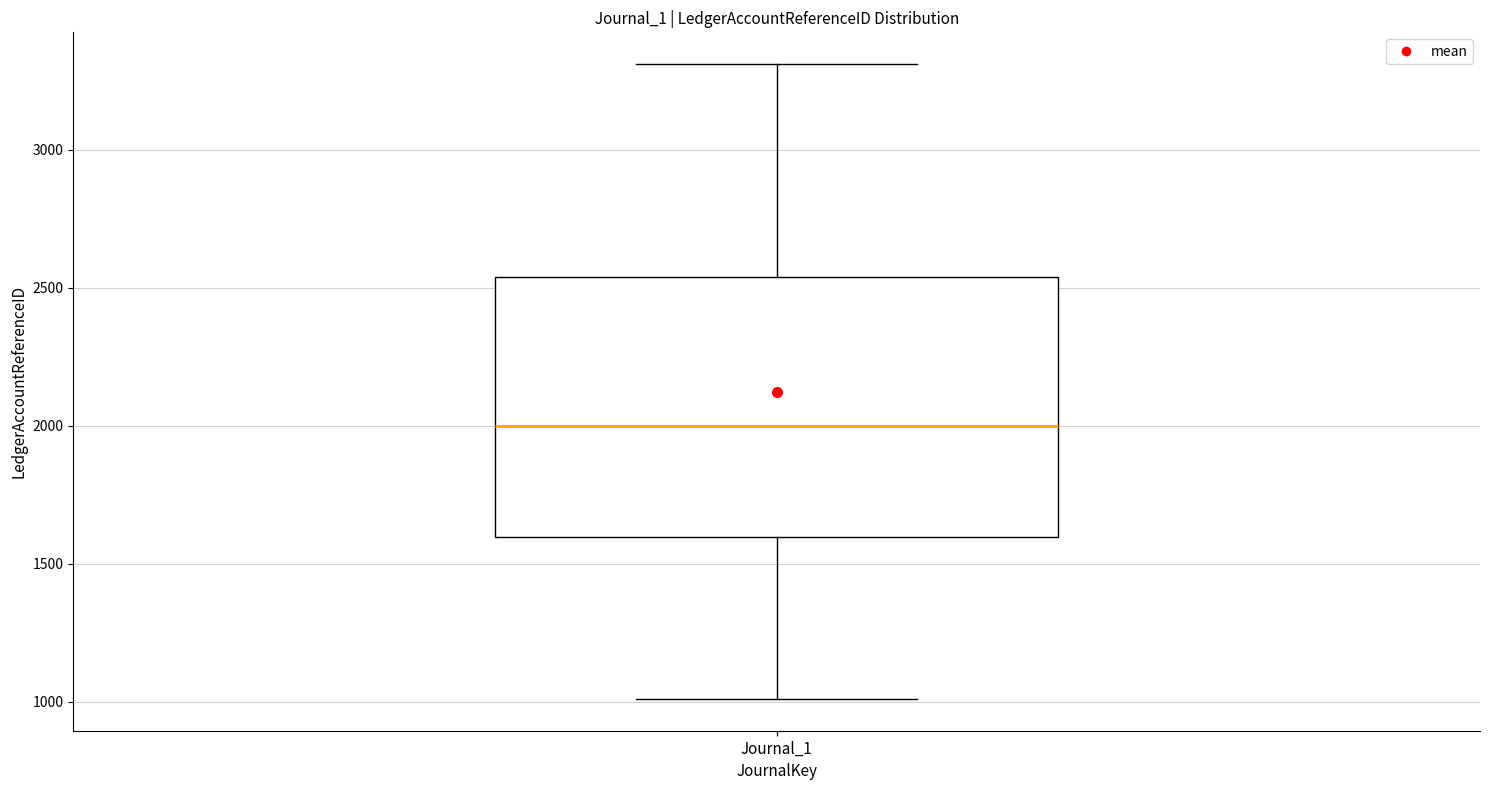

Read this box plot against the y-axis: the position of the median line, the range covered by the box, and the ends of both whiskers. The values are not printed on the chart, so give them approximately, as read against the axis.

median 2000, box 1600 to 2550, whiskers 1000 to 3300